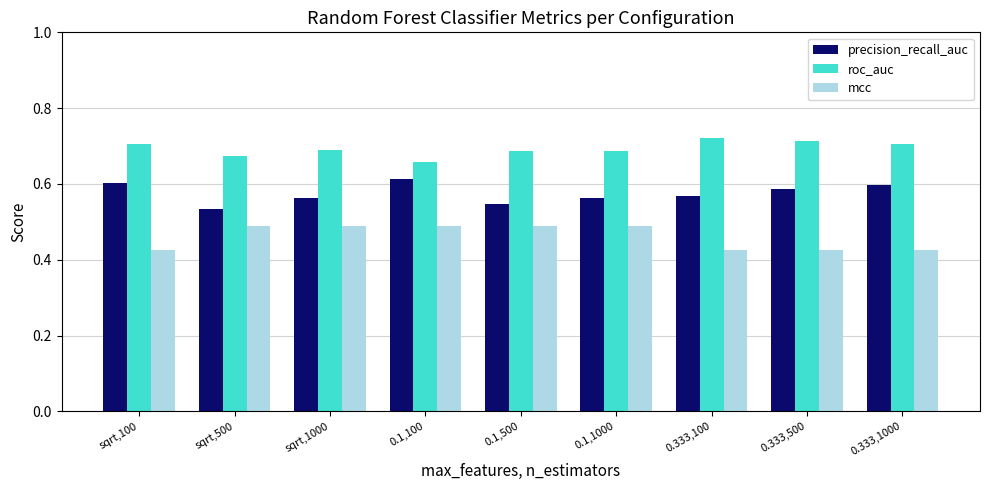

Is the value of mcc at 0.1,500 greater than the value of precision_recall_auc at 0.333,500?

No